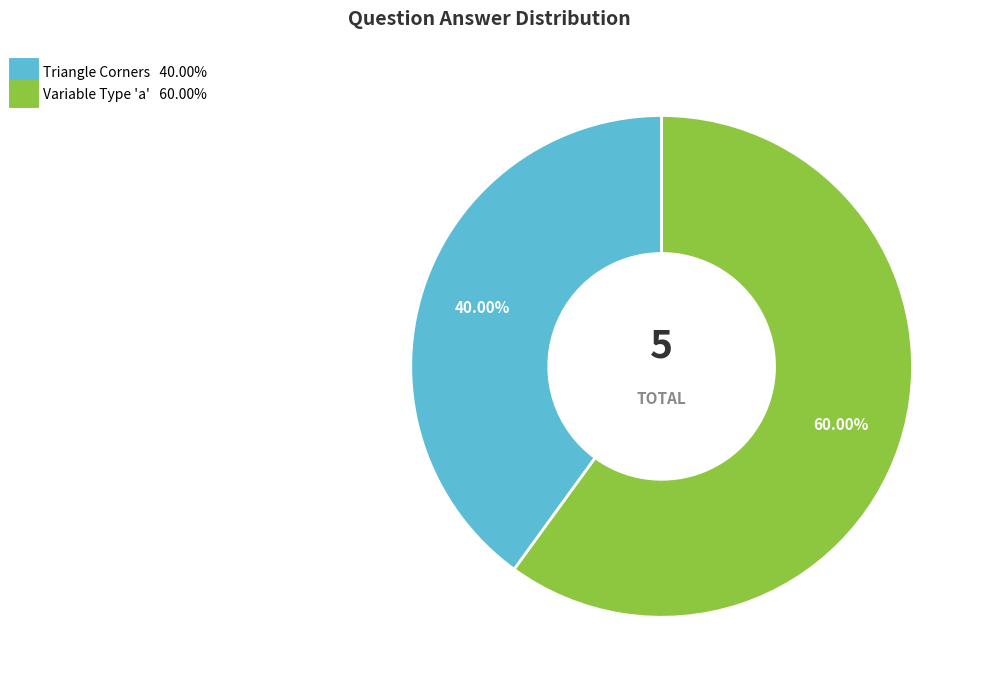

Is there any slice that represents more than half of the pie?

Yes